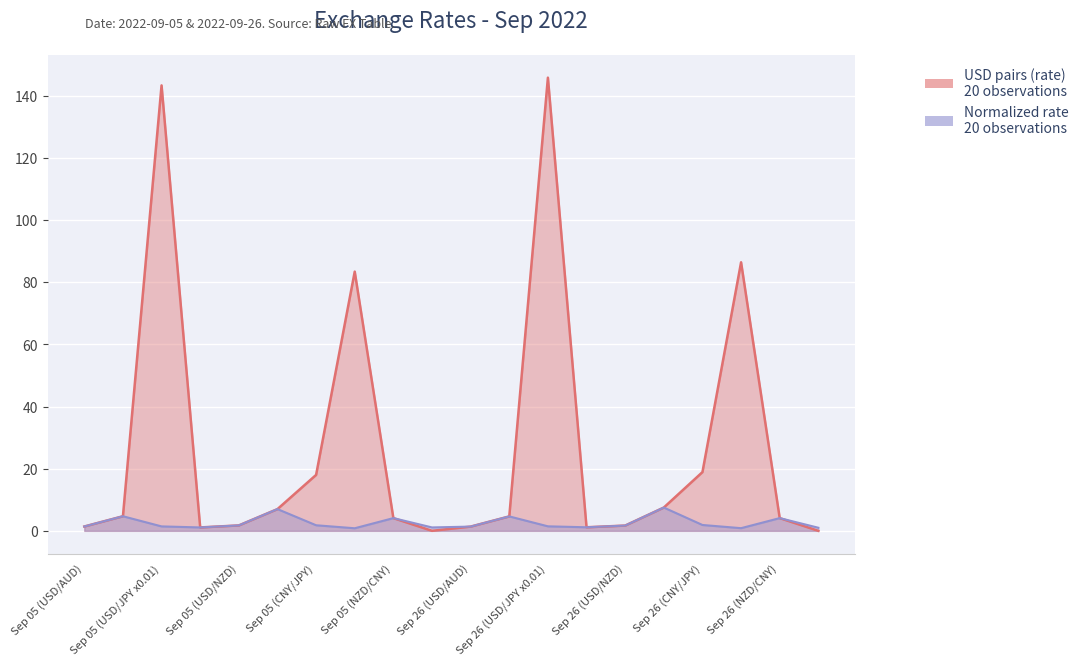

Which category has the lowest value in the Normalized rate series?

2022-09-05